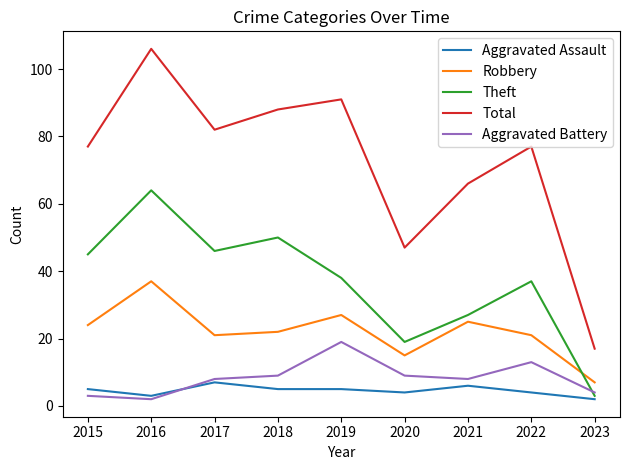

What is the sum of all Aggravated Assault values?

41